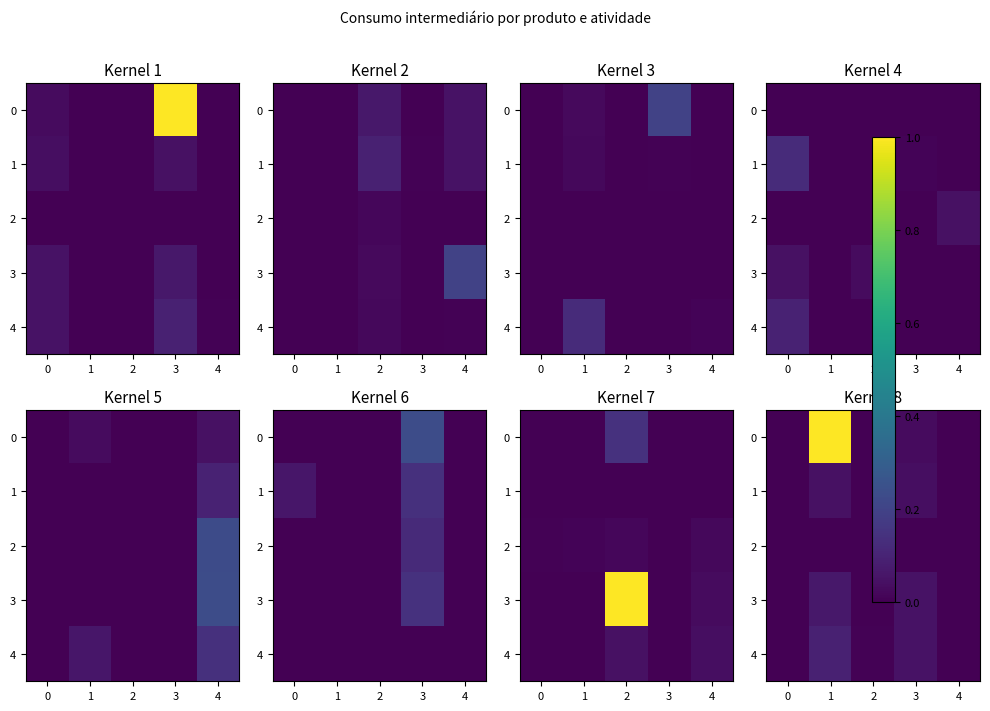

The 1 series shows 0.0 at 1. True or false?

True